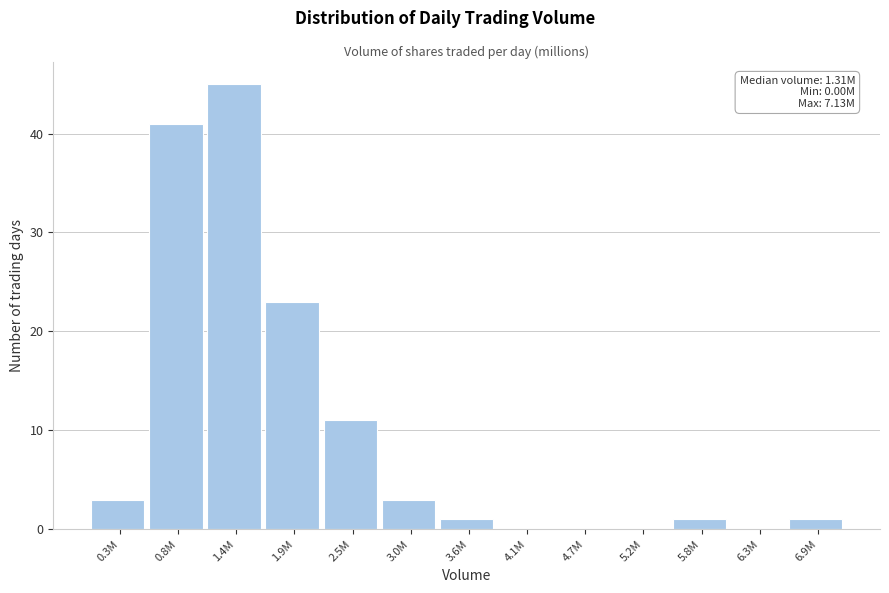

Reading right to left, list all the values displayed in this chart.

6.9M=1	6.3M=0	5.8M=1	5.2M=0	4.7M=0	4.1M=0	3.6M=1	3.0M=3	2.5M=11	1.9M=23	1.4M=45	0.8M=41	0.3M=3